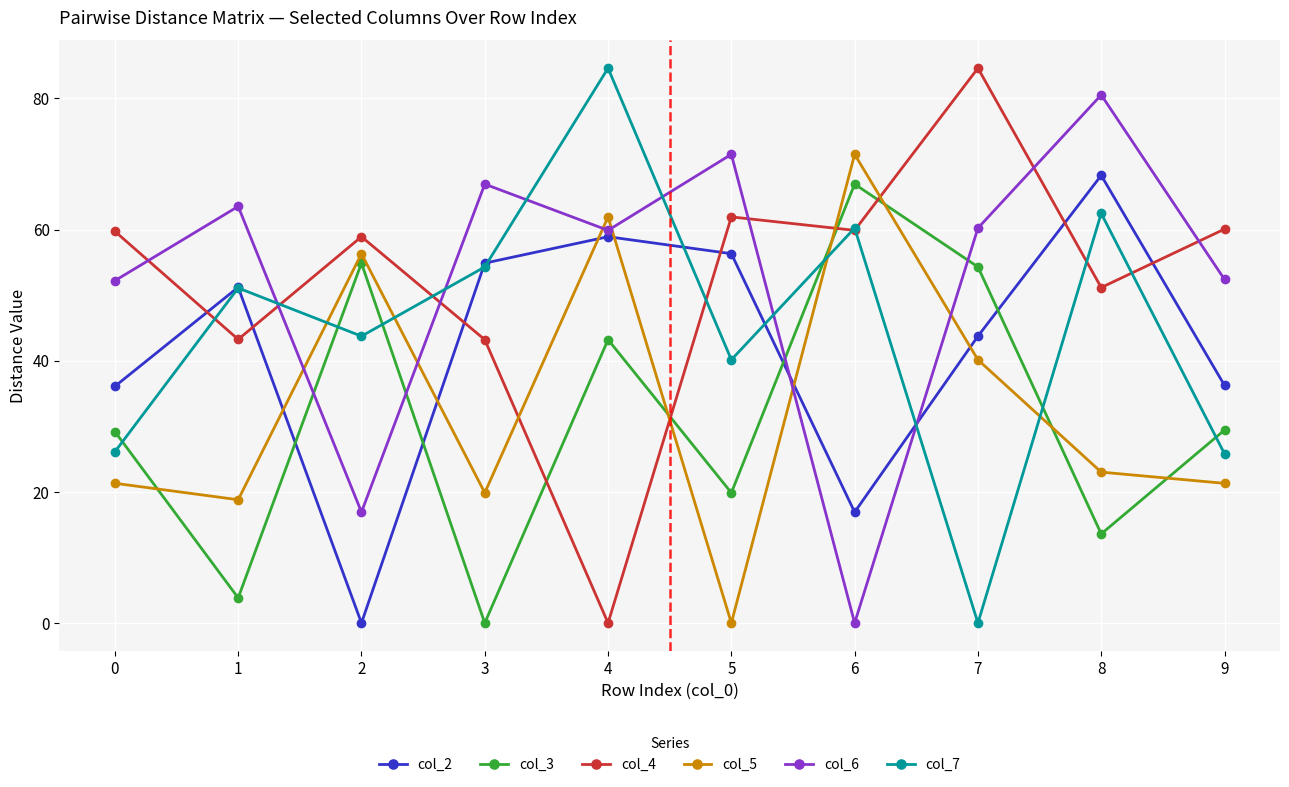

What is the value of the col_6 point at the 6th from the left?

71.5